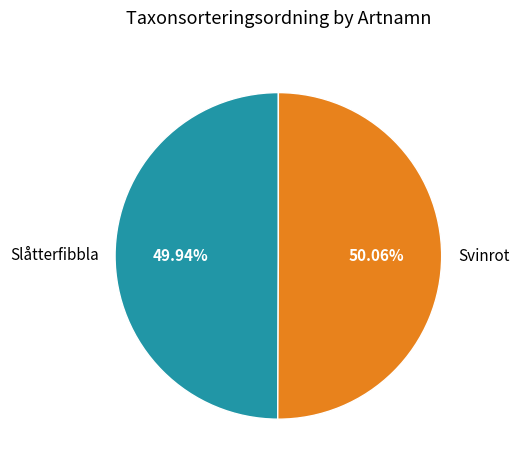

Do Svinrot and Slåtterfibbla together represent more than half of the pie?

Yes